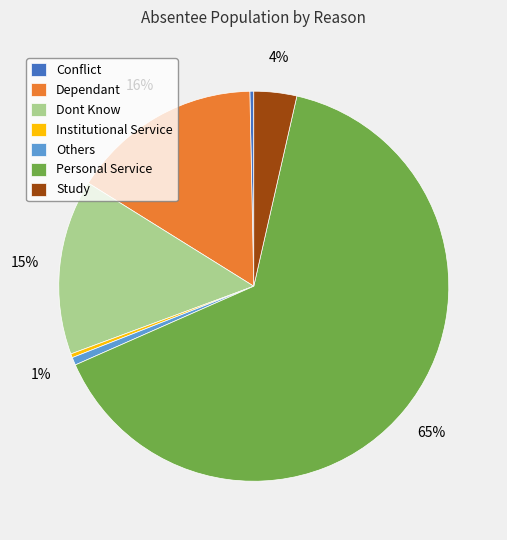

Is the sum of Study and Dependant greater than half?

No